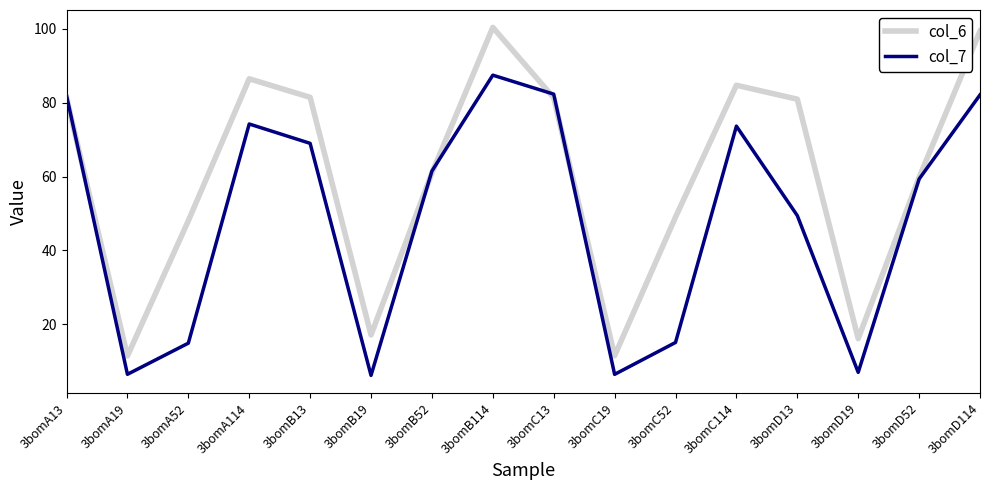

What is the difference between the maximum and minimum values in the col_7 series?

81.3